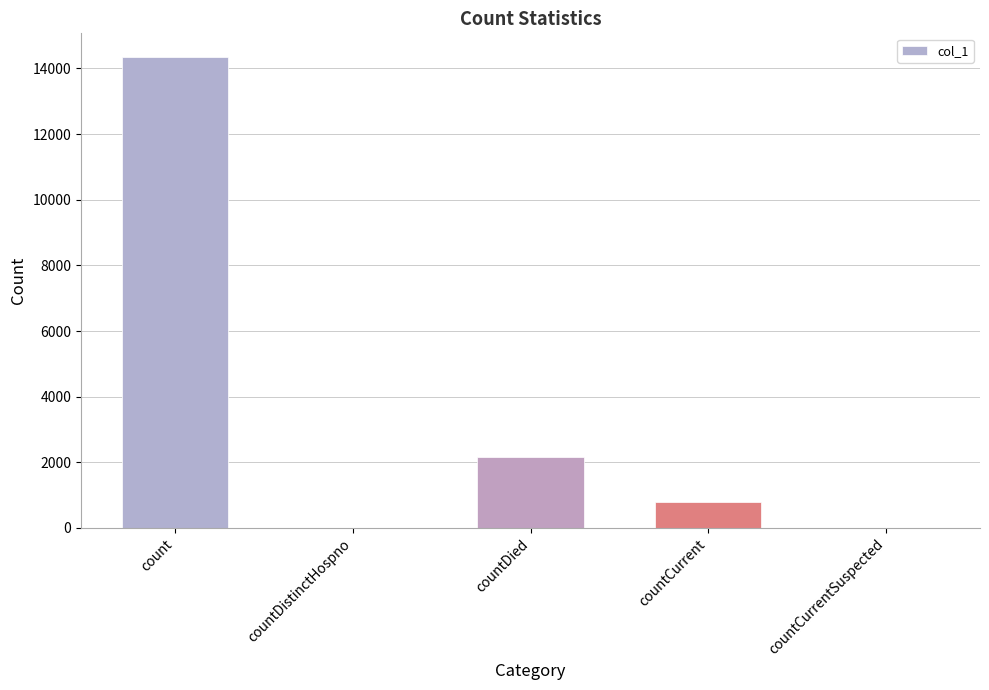

Between countDistinctHospno and countDied, which is larger?

countDied